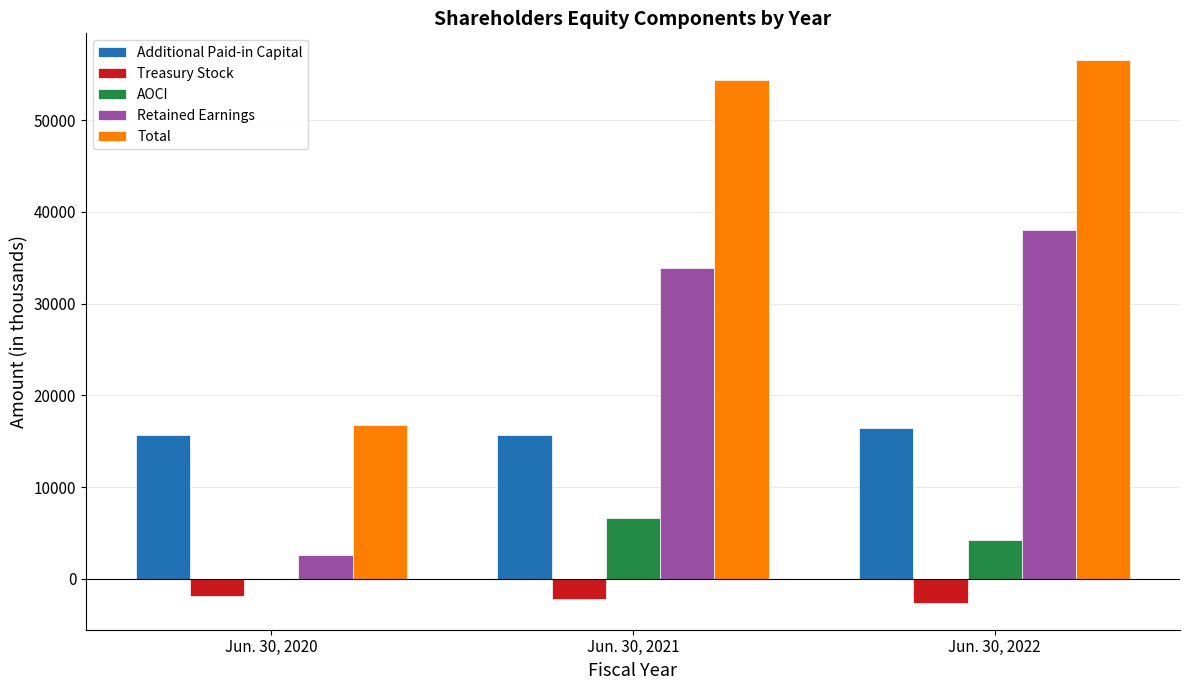

Are the bars grouped side by side (vs. stacked)?

Yes